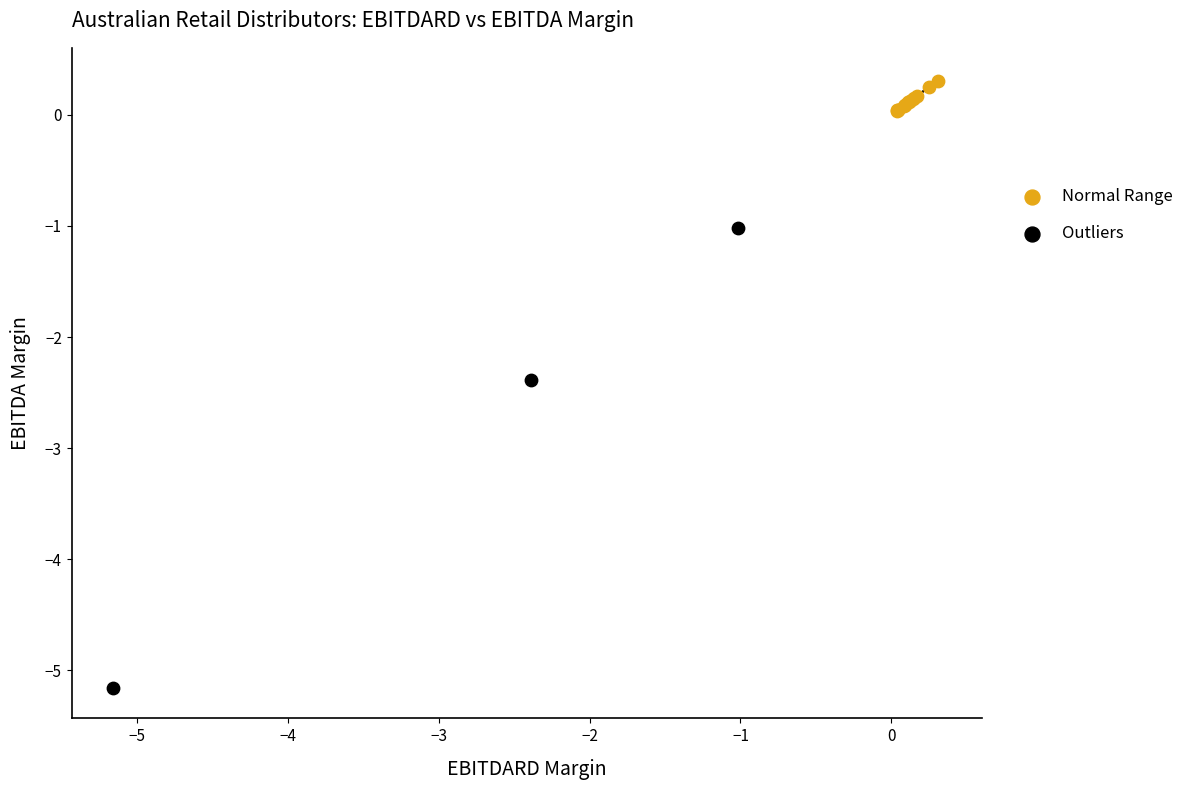

Which series has the largest Y range (max minus min)?

Outliers